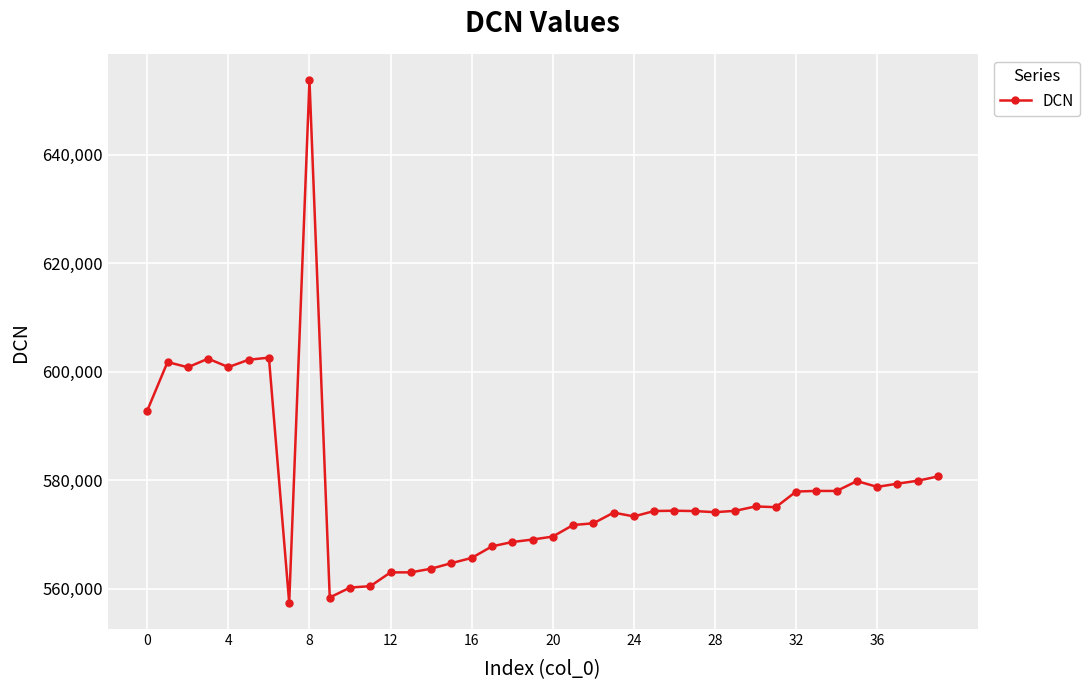

What is the difference between the second highest and minimum values?

45194